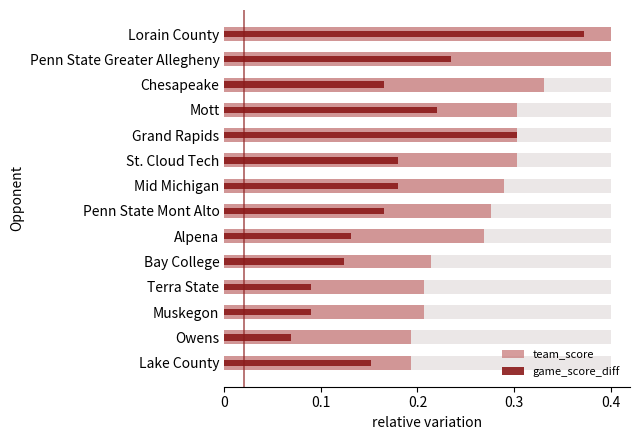

Count the team_score values in the range 0 to 1.

14